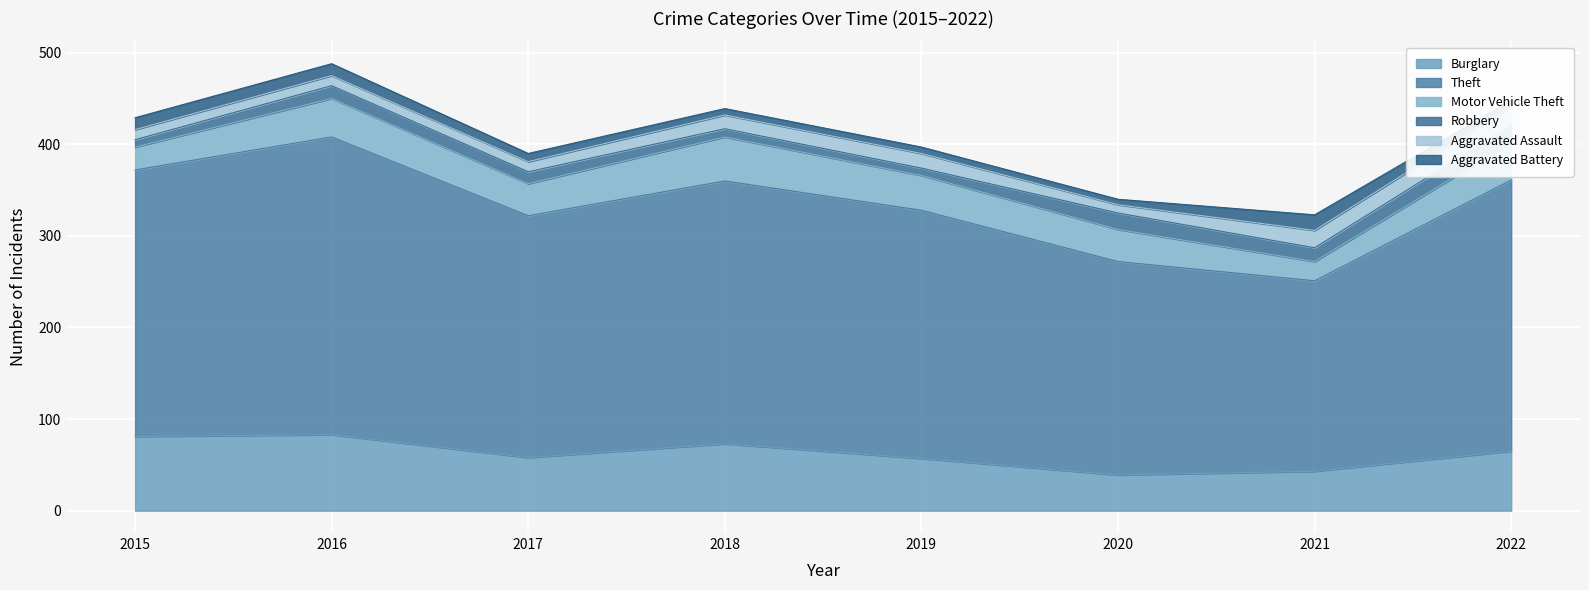

Reading right to left, extract all data points from this chart.

Burglary: 65	43	39	57	73	58	83	81
Theft: 296	208	233	271	287	264	325	291
Motor Vehicle Theft: 41	21	35	38	48	35	42	25
Robbery: 19	15	18	8	9	13	14	8
Aggravated Assault: 20	19	9	16	15	11	11	11
Aggravated Battery: 7	17	6	7	7	9	13	13